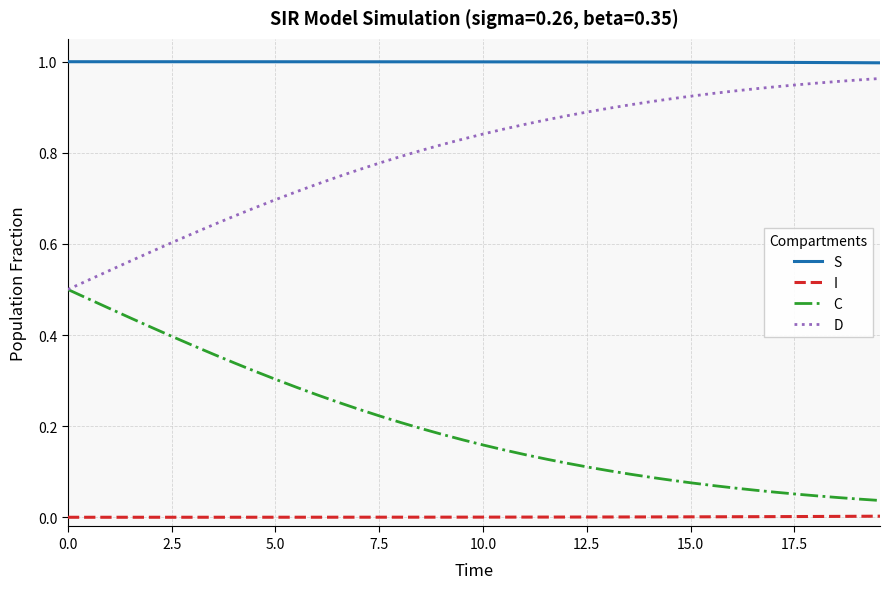

List the series in order of their overall mean, highest first.

S, D, C, I